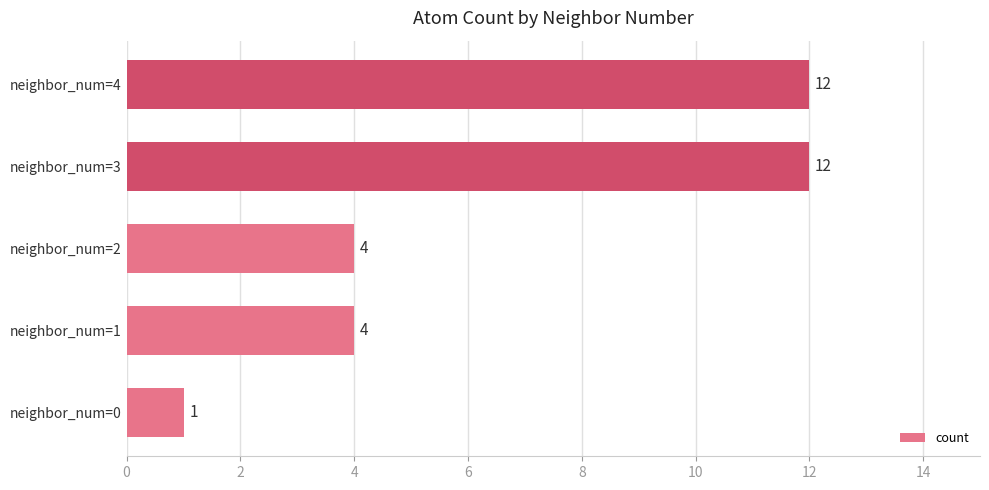

Read the value at neighbor_num=1.

4